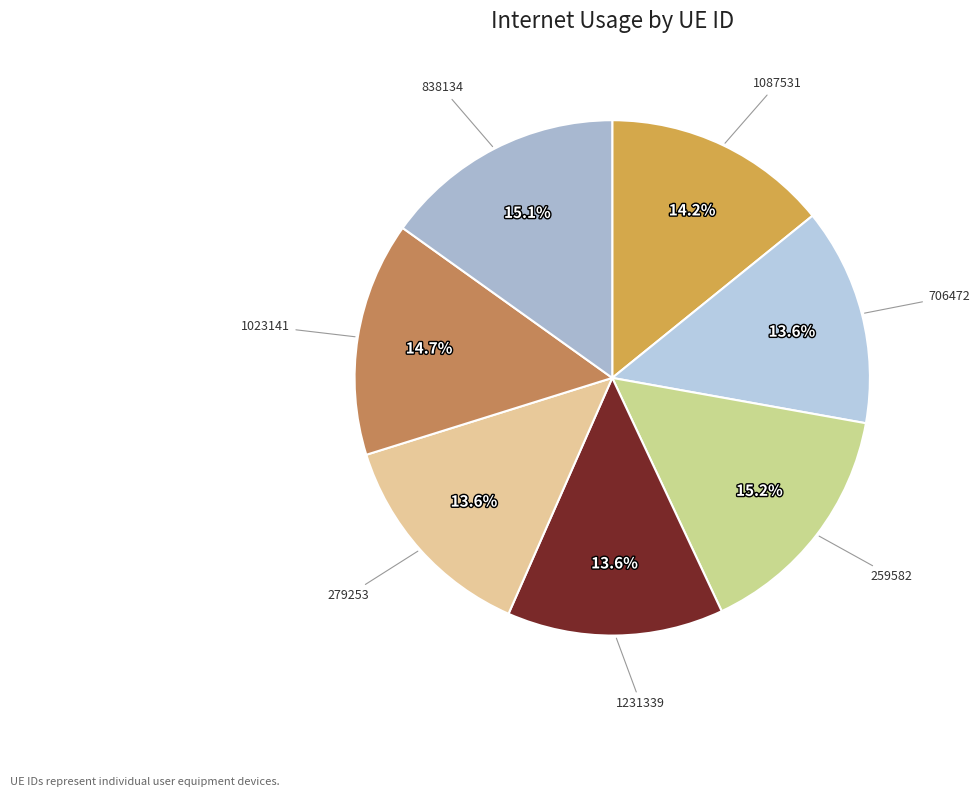

Does any single category account for the majority?

No